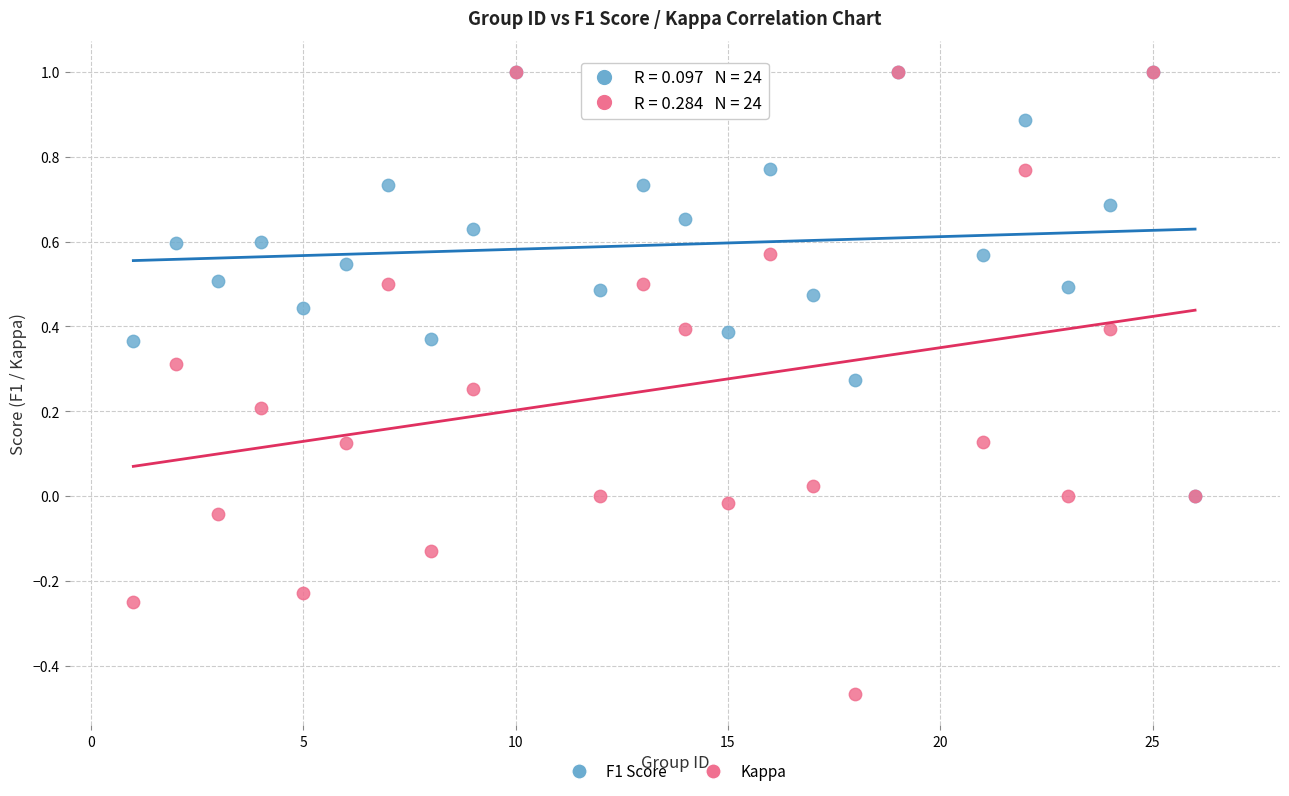

Which series contains the lowest Y value?

Kappa